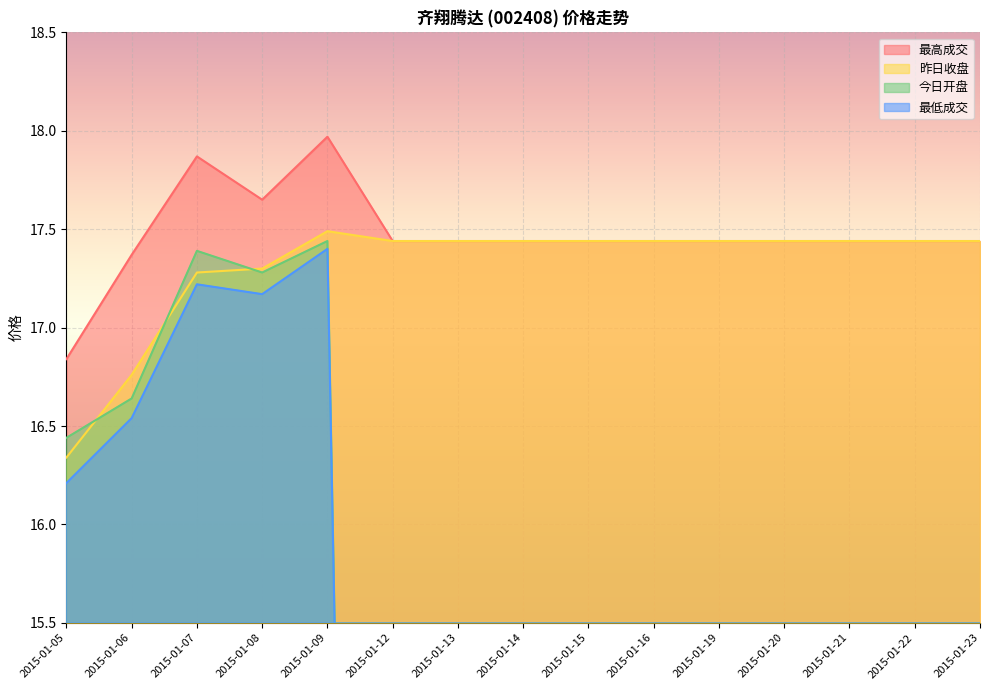

Count the number of categories in the chart.

15